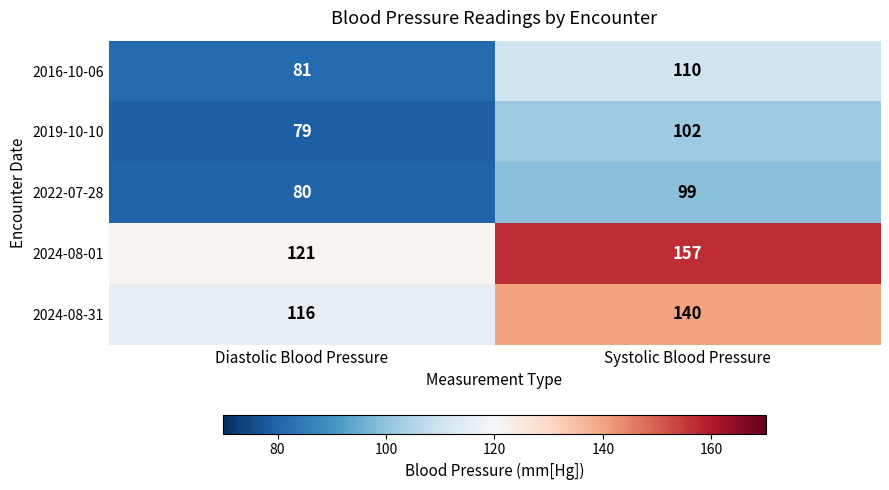

Is it true that 2024-08-31 equals 238 at Systolic Blood Pressure?

False